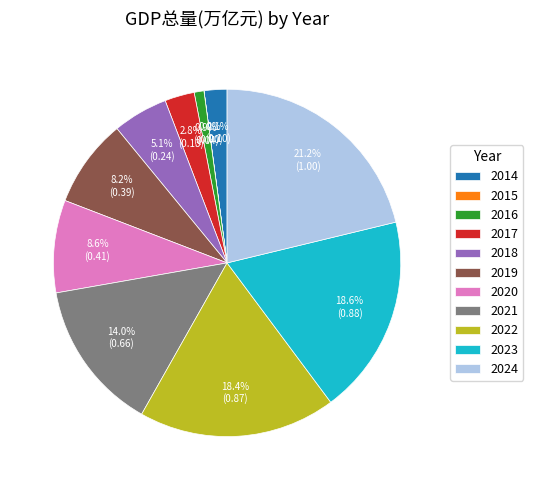

Does 2016 account for over 50% of the chart?

No